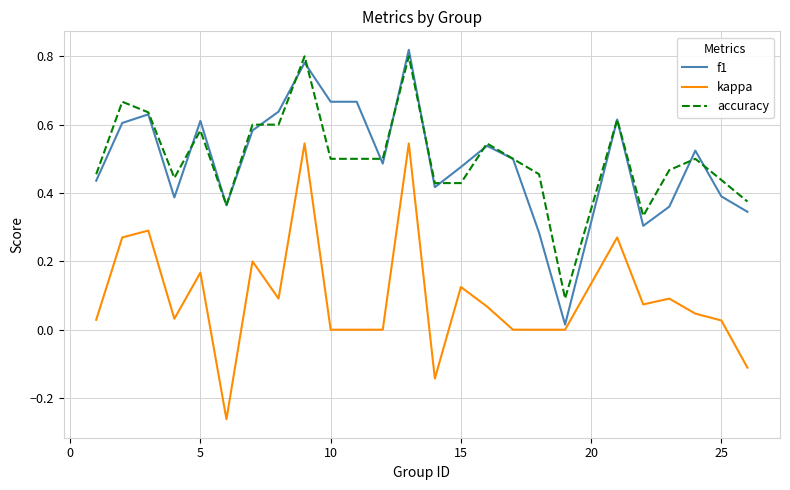

True or false: accuracy and kappa intersect in this chart.

False